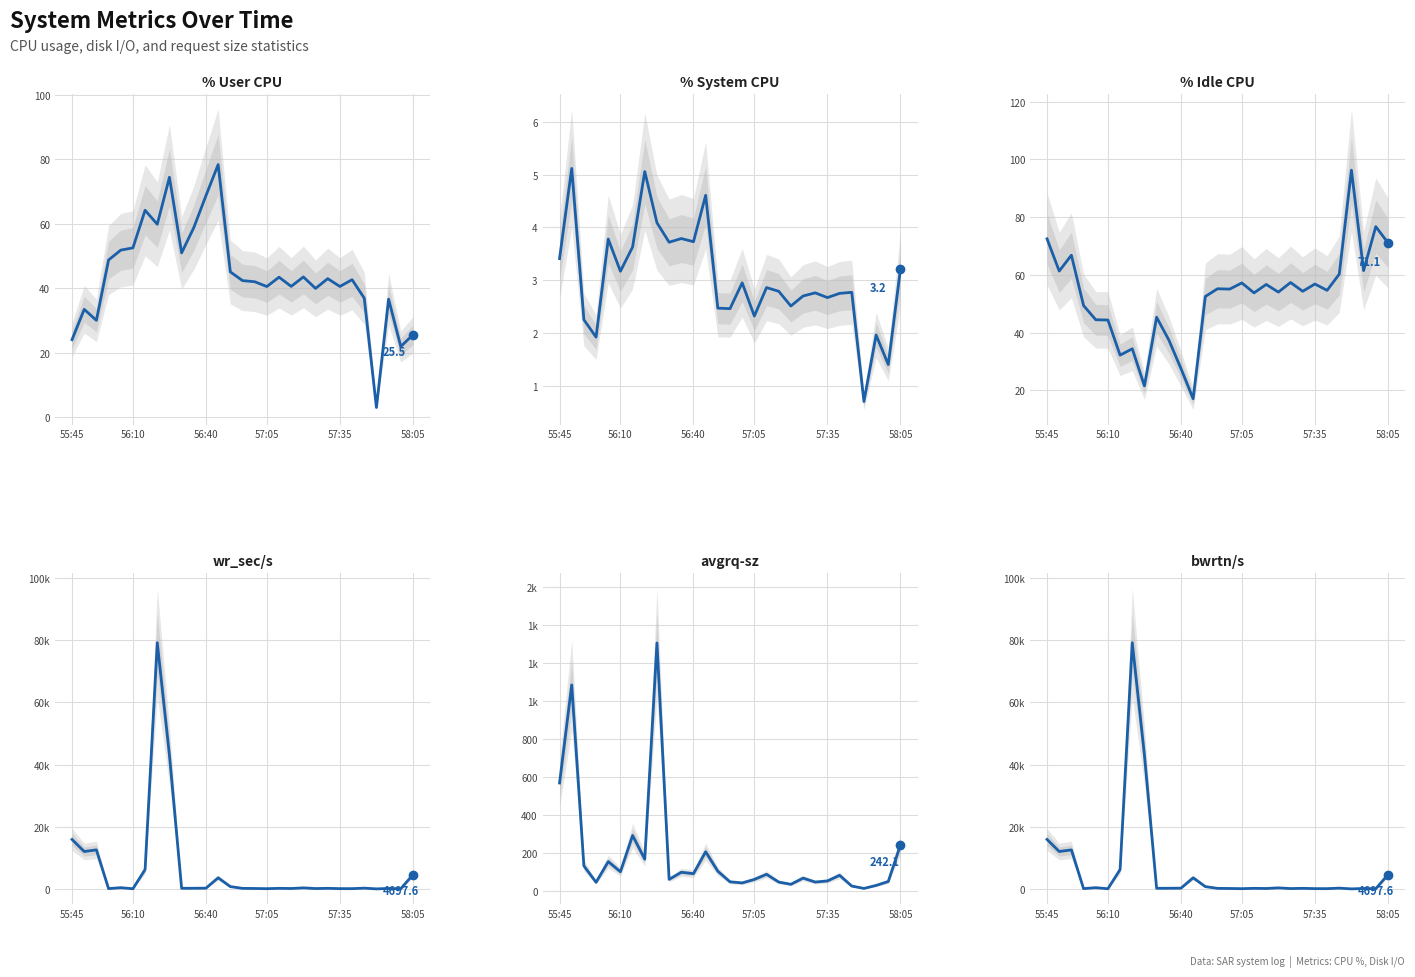

What is the minimum value for bwrtn/s?

137.6